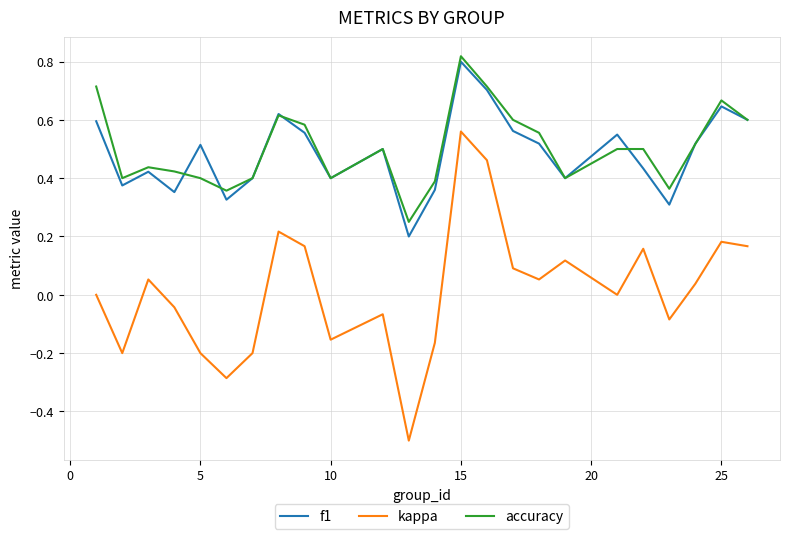

True or false: accuracy and kappa intersect in this chart.

False